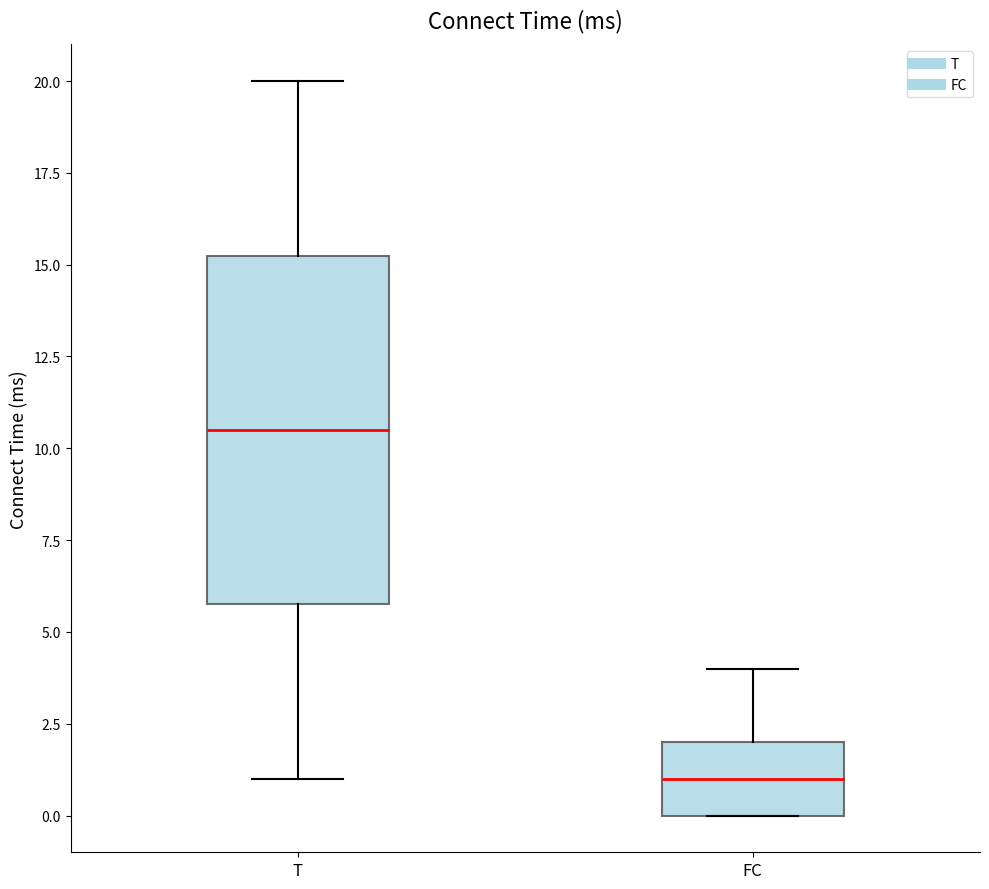

Comparing the boxes themselves (not the whiskers), which one is the tallest?

T